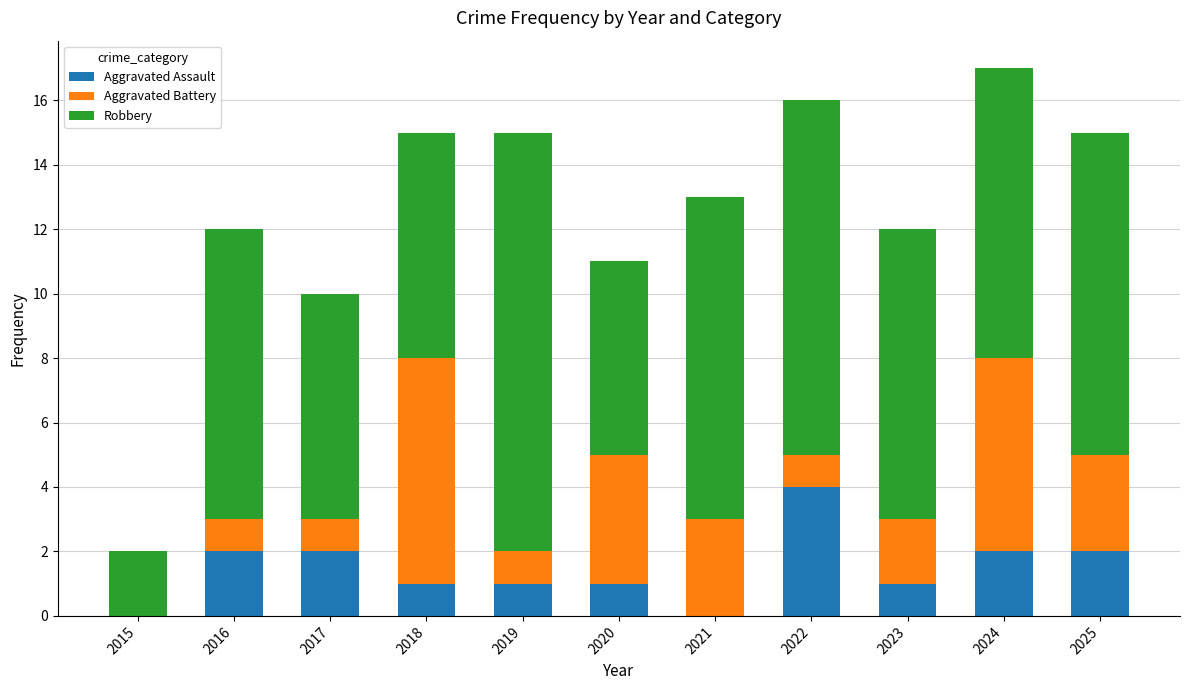

At which label does Aggravated Assault reach its peak?

2022